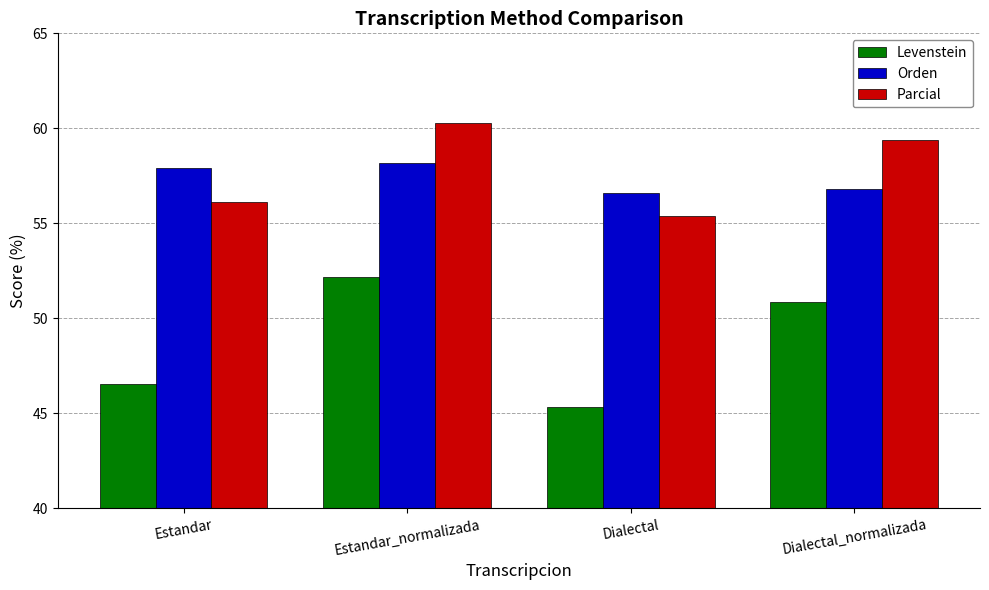

What is the value of the Orden bar at the 1st from the left?

57.9